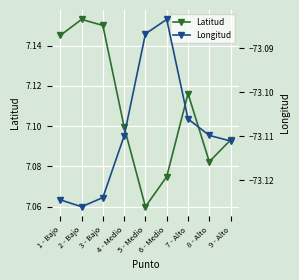

What is the label of the 9th point from the left?

9 - Alto